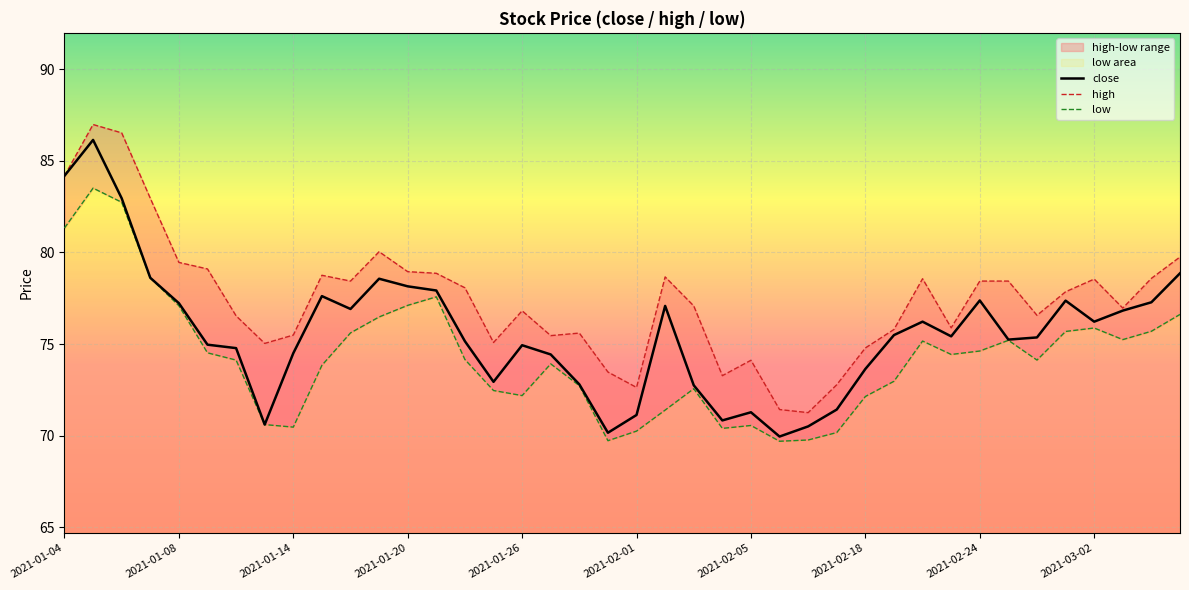

What is the maximum value for close?

86.1